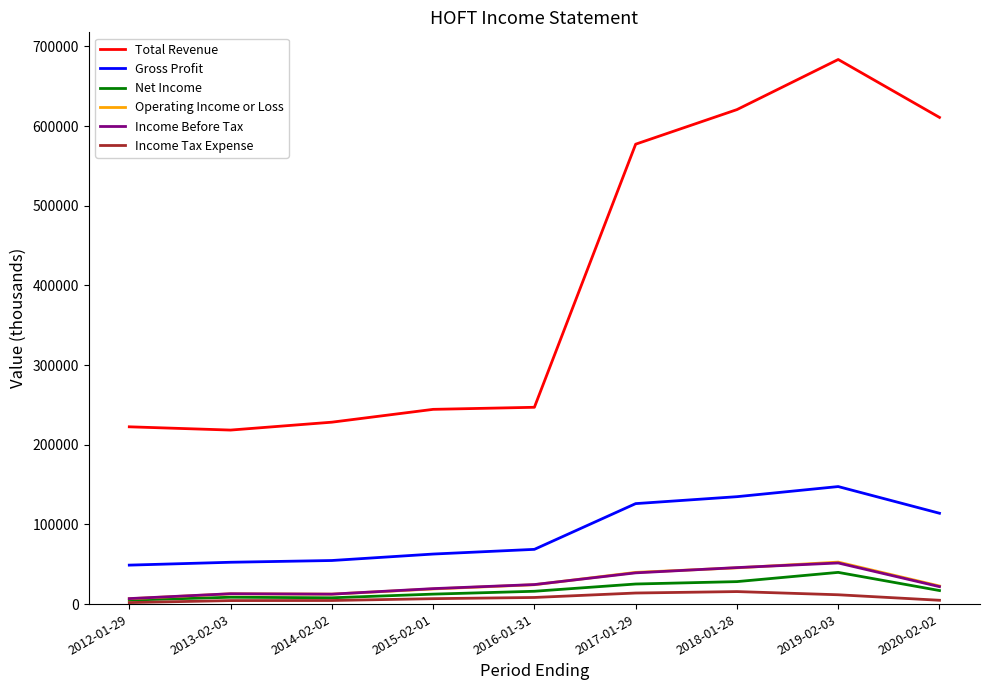

True or false: Gross Profit has more than 0 points higher than both neighbors.

True